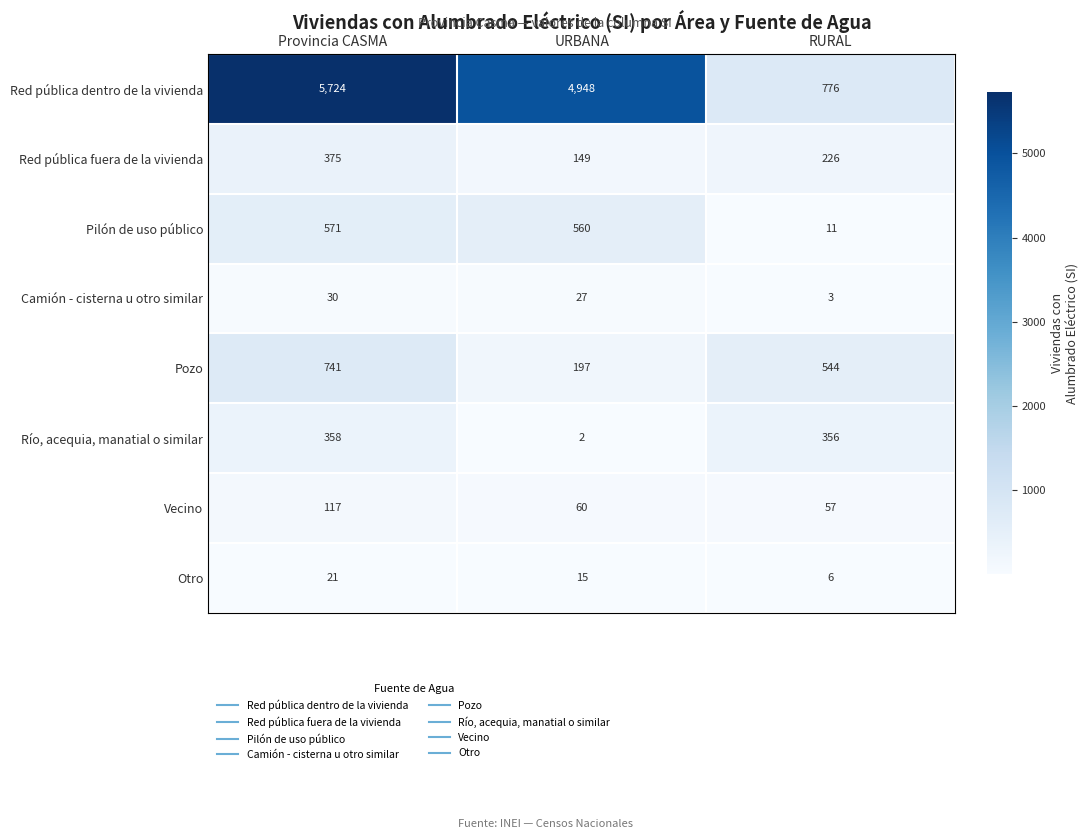

Reading left to right, what are all the values shown in this chart?

Red pública dentro de la vivienda: Provincia CASMA=5724	URBANA=4948	RURAL=776
Red pública fuera de la vivienda: Provincia CASMA=375	URBANA=149	RURAL=226
Pilón de uso público: Provincia CASMA=571	URBANA=560	RURAL=11
Camión - cisterna u otro similar: Provincia CASMA=30	URBANA=27	RURAL=3
Pozo: Provincia CASMA=741	URBANA=197	RURAL=544
Río, acequia, manatial o similar: Provincia CASMA=358	URBANA=2	RURAL=356
Vecino: Provincia CASMA=117	URBANA=60	RURAL=57
Otro: Provincia CASMA=21	URBANA=15	RURAL=6